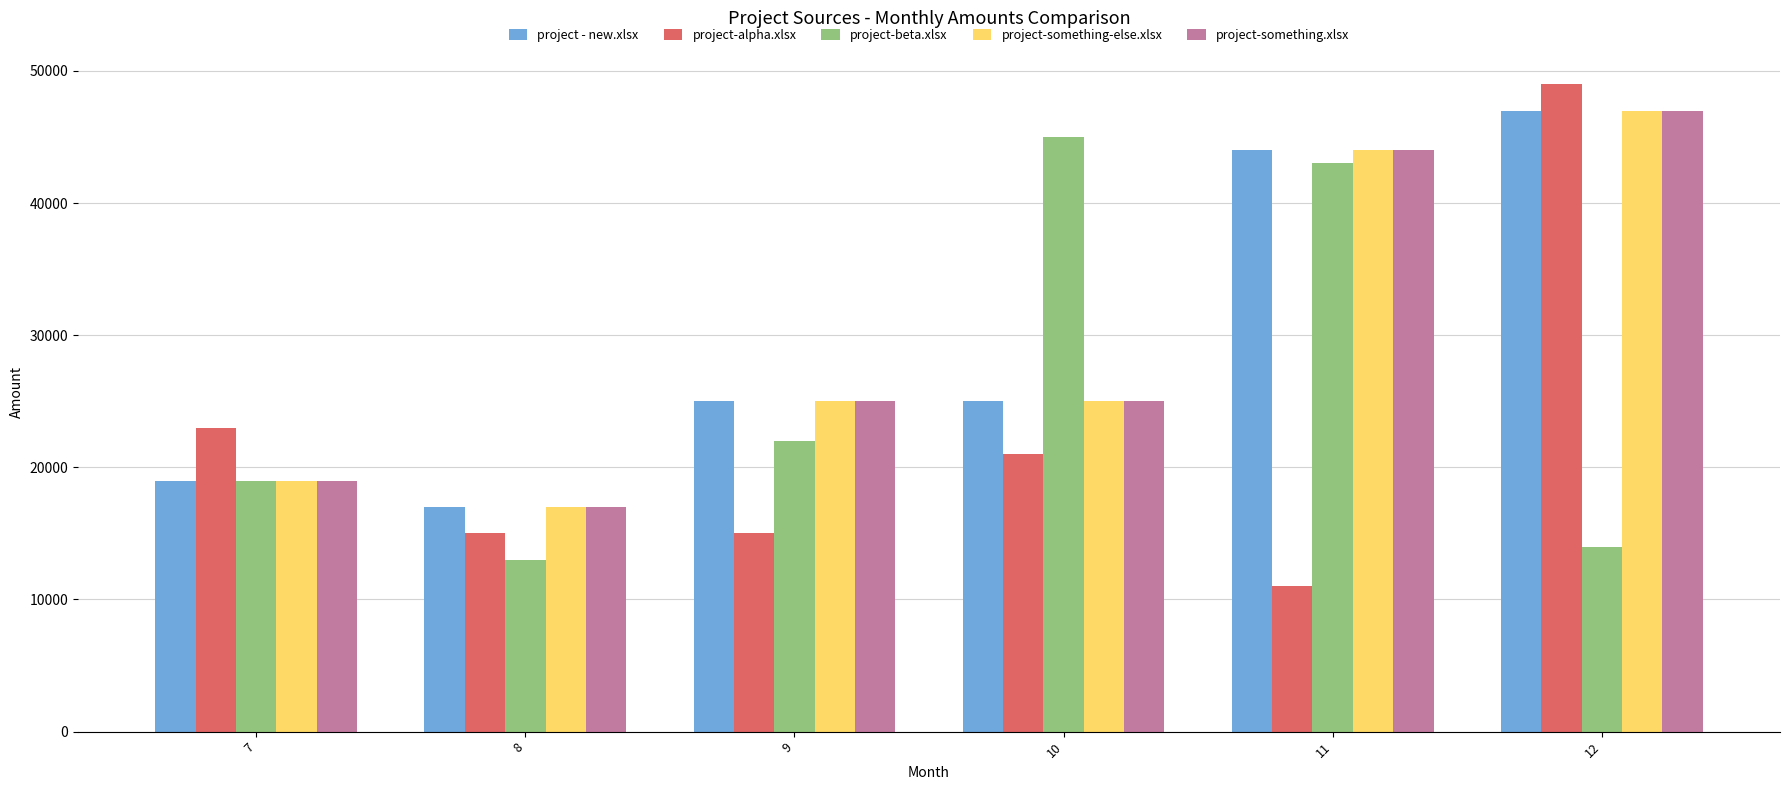

What is the total value across all series at 12?

204000